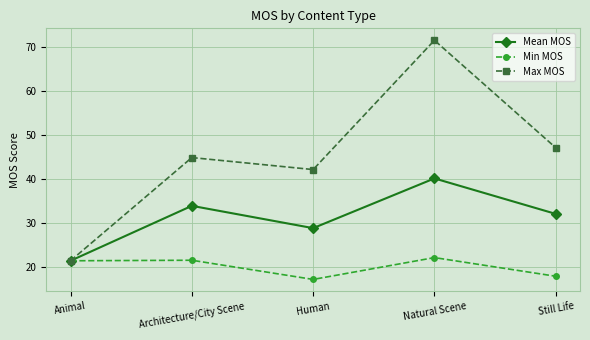

Rank the categories by Mean MOS value from highest to lowest.

Natural Scene, Architecture/City Scene, Still Life, Human, Animal